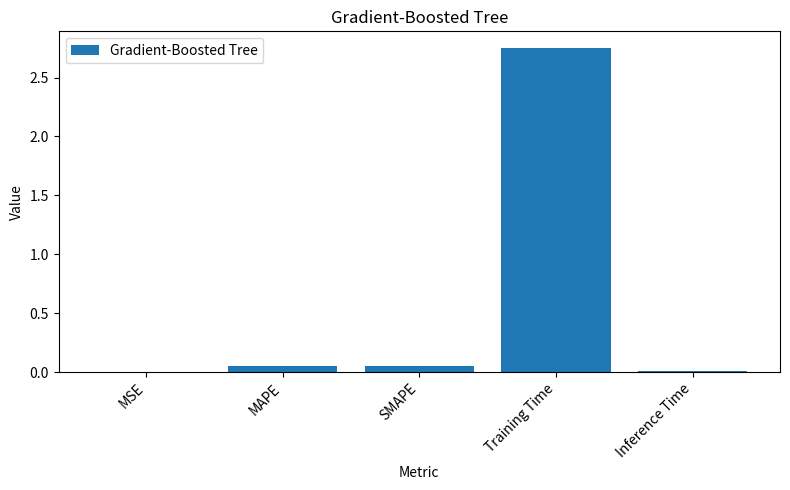

Which has a higher value, MSE or Training Time?

Training Time